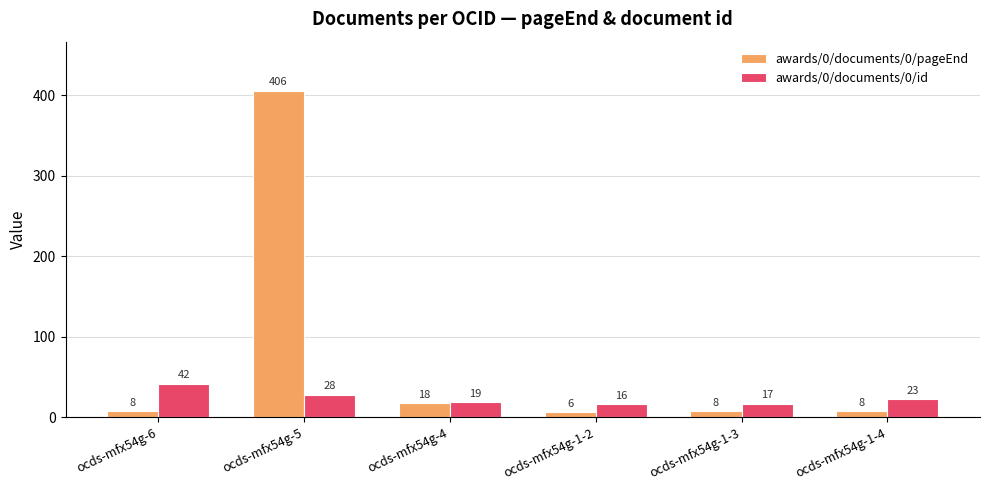

At which label does awards/0/documents/0/id reach its minimum?

ocds-mfx54g-1-2